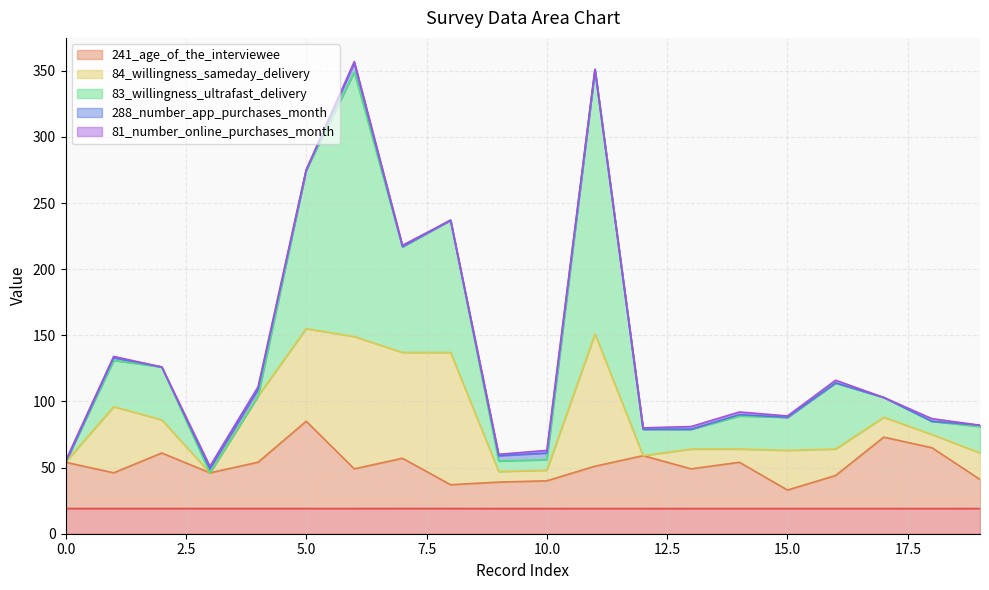

True or false: 83_willingness_ultrafast_delivery has a value of 80.0 at 7.

True